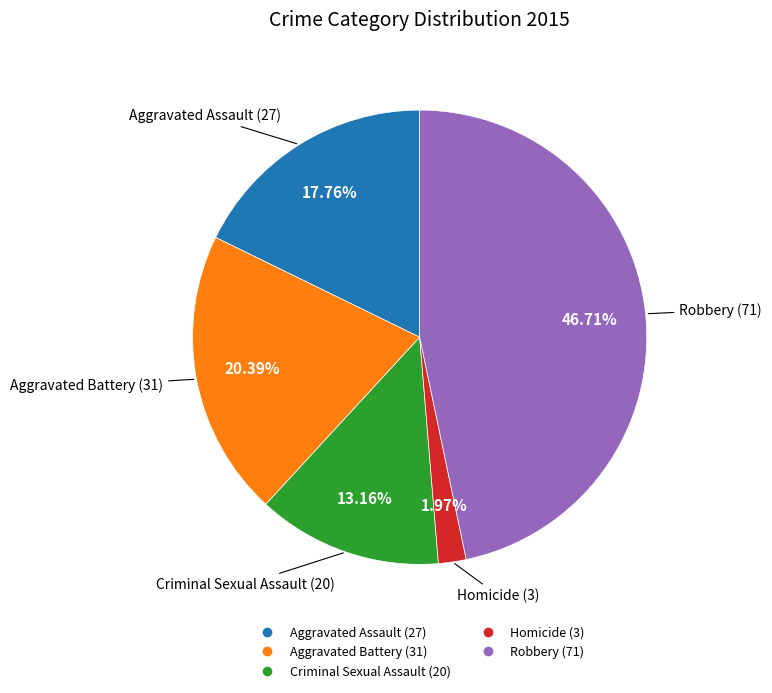

Rank the categories by value from lowest to highest.

Homicide, Criminal Sexual Assault, Aggravated Assault, Aggravated Battery, Robbery